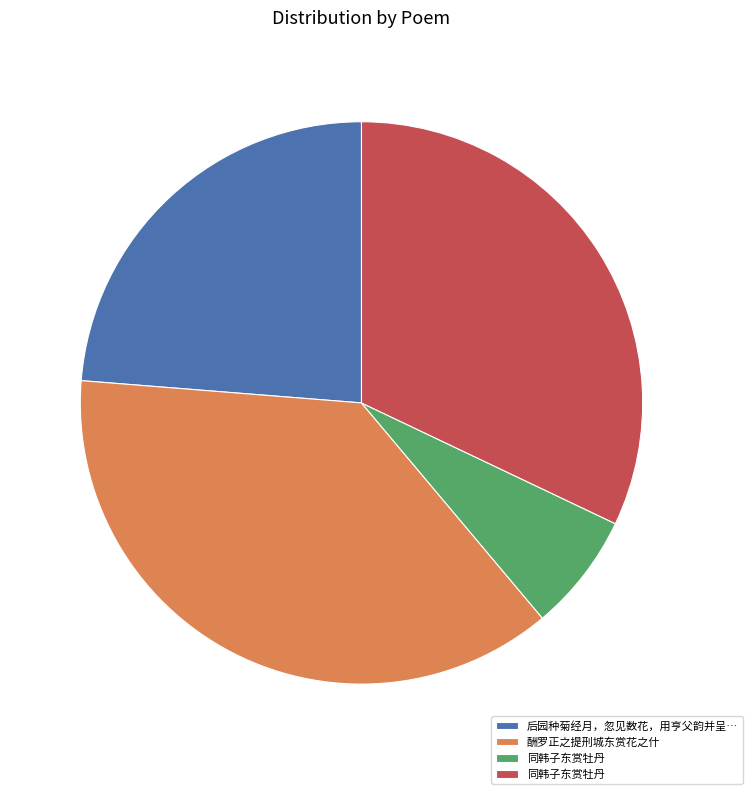

Does any single category account for the majority?

No